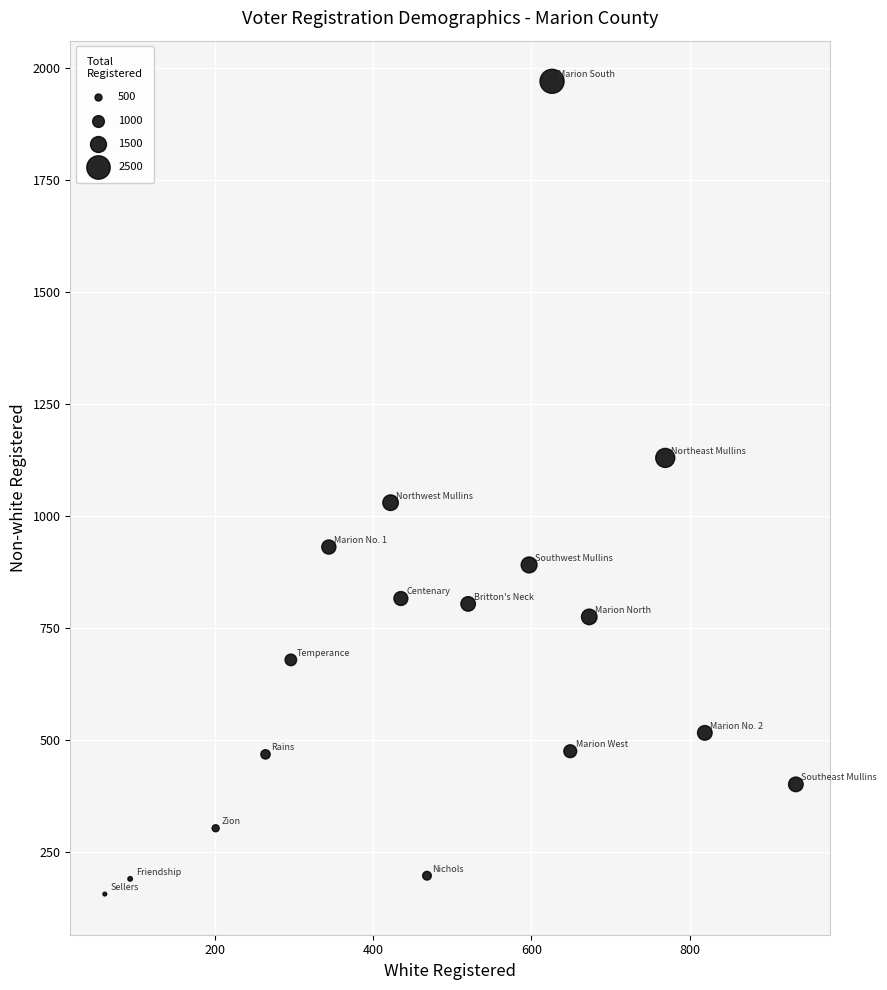

What Y value in the scatter plot is closest to 1062?

1029